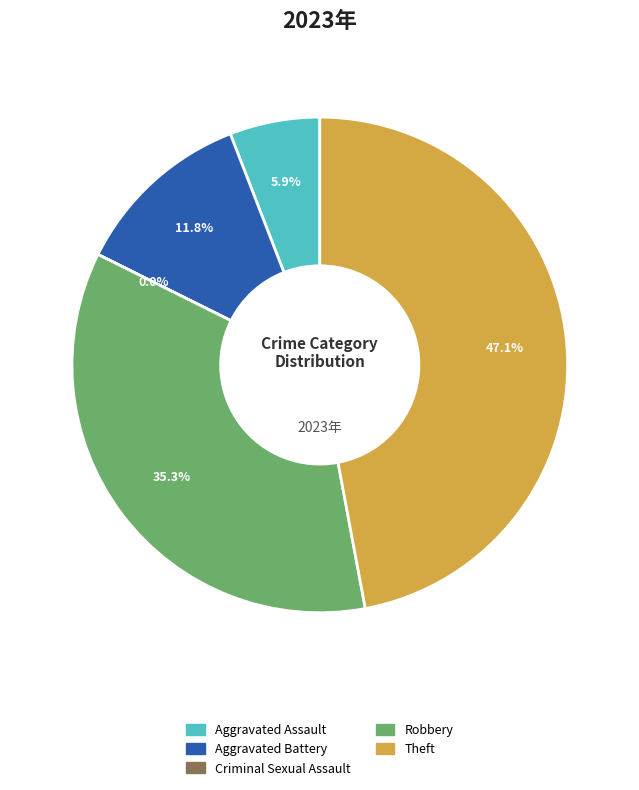

Does Aggravated Battery account for over 50% of the chart?

No